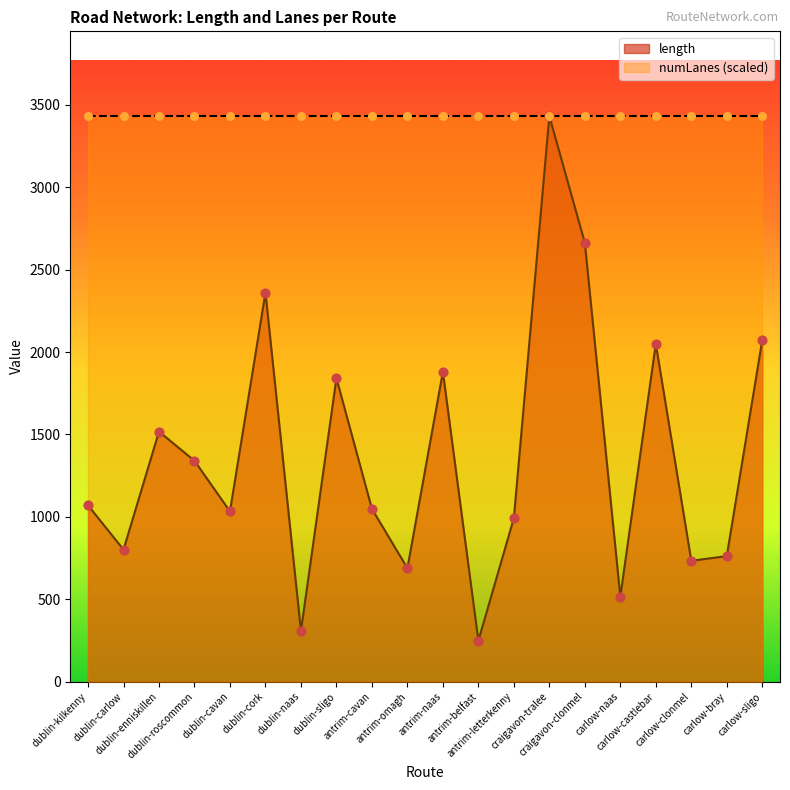

What is the ratio of the value at craigavon-tralee to the value at antrim-naas?

1.8